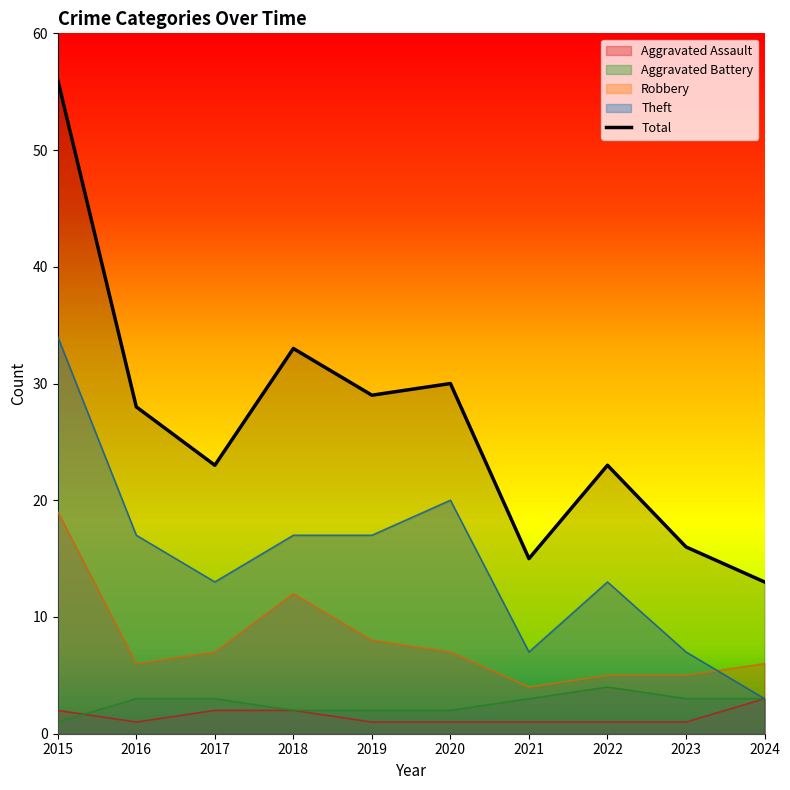

Reading left to right, transcribe all the data shown in this chart.

Aggravated Assault: 2	1	2	2	1	1	1	1	1	3
Aggravated Battery: 1	3	3	2	2	2	3	4	3	3
Robbery: 19	6	7	12	8	7	4	5	5	6
Theft: 34	17	13	17	17	20	7	13	7	3
Total: 56	28	23	33	29	30	15	23	16	13